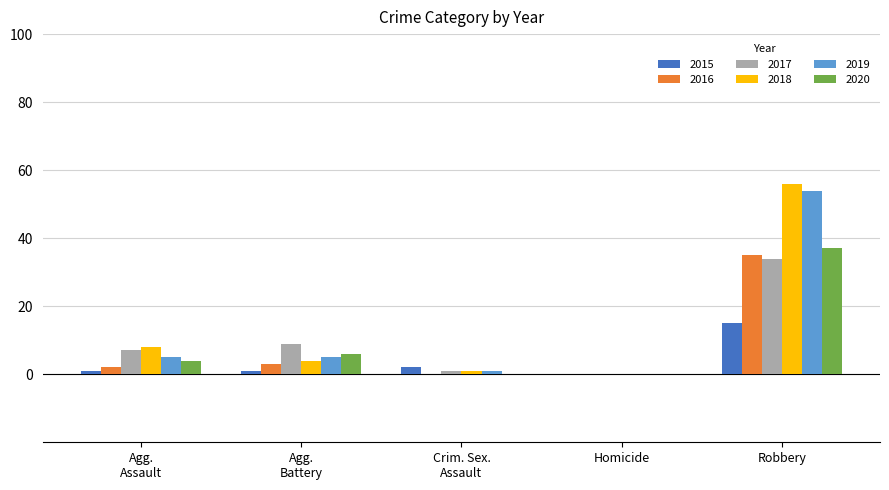

What is the sum of all 2015 values?

19